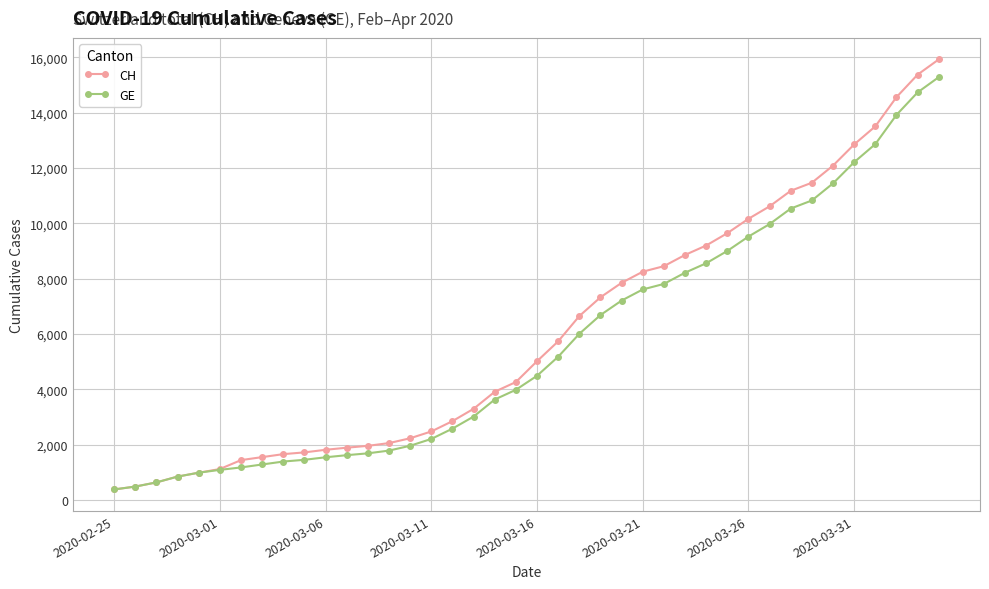

What is the maximum value shown in the chart?

15926